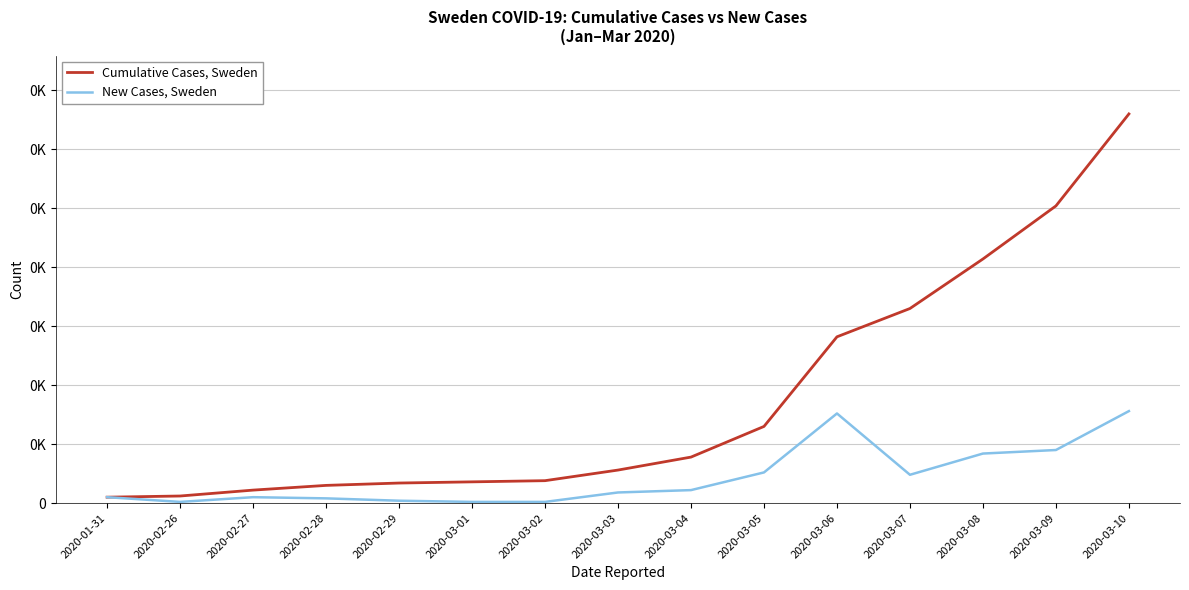

Reading left to right, list all the values displayed in this chart.

Cumulative Cases, Sweden: 5	6	11	15	17	18	19	28	39	65	141	165	207	252	330
New Cases, Sweden: 5	1	5	4	2	1	1	9	11	26	76	24	42	45	78